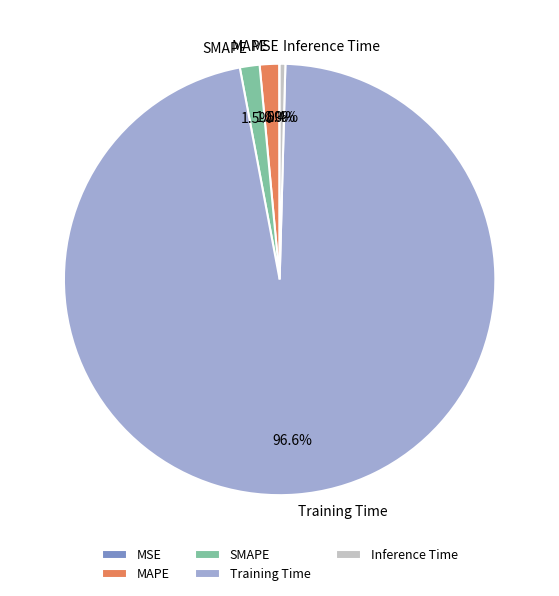

How much of the chart is everything except MAPE?

98.5%